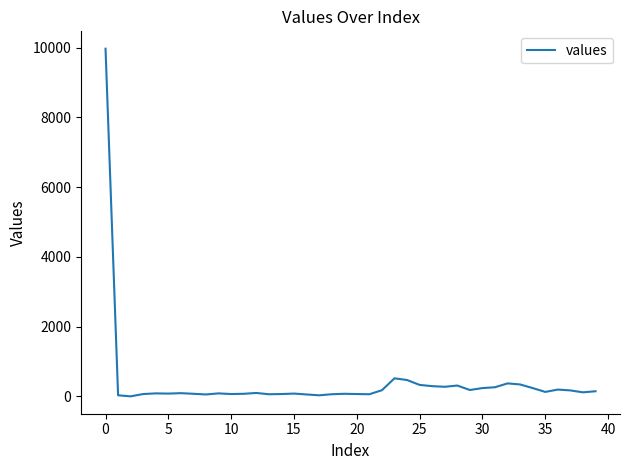

What is the greatest value displayed?

9969